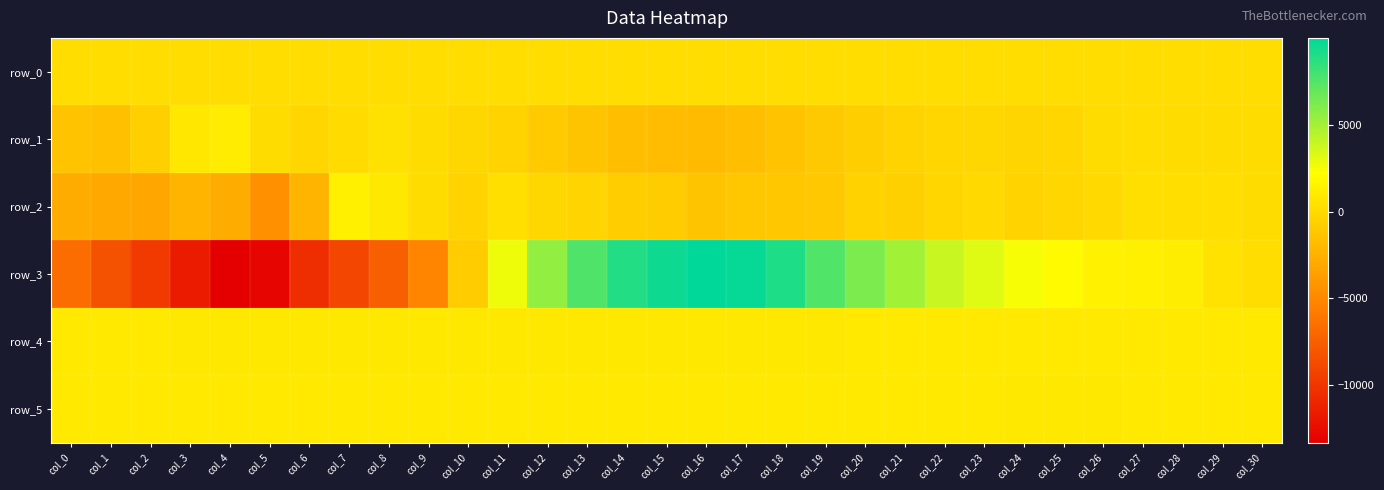

Rank the series by their maximum value, from lowest to highest.

row_0, row_5, row_4, row_1, row_2, row_3